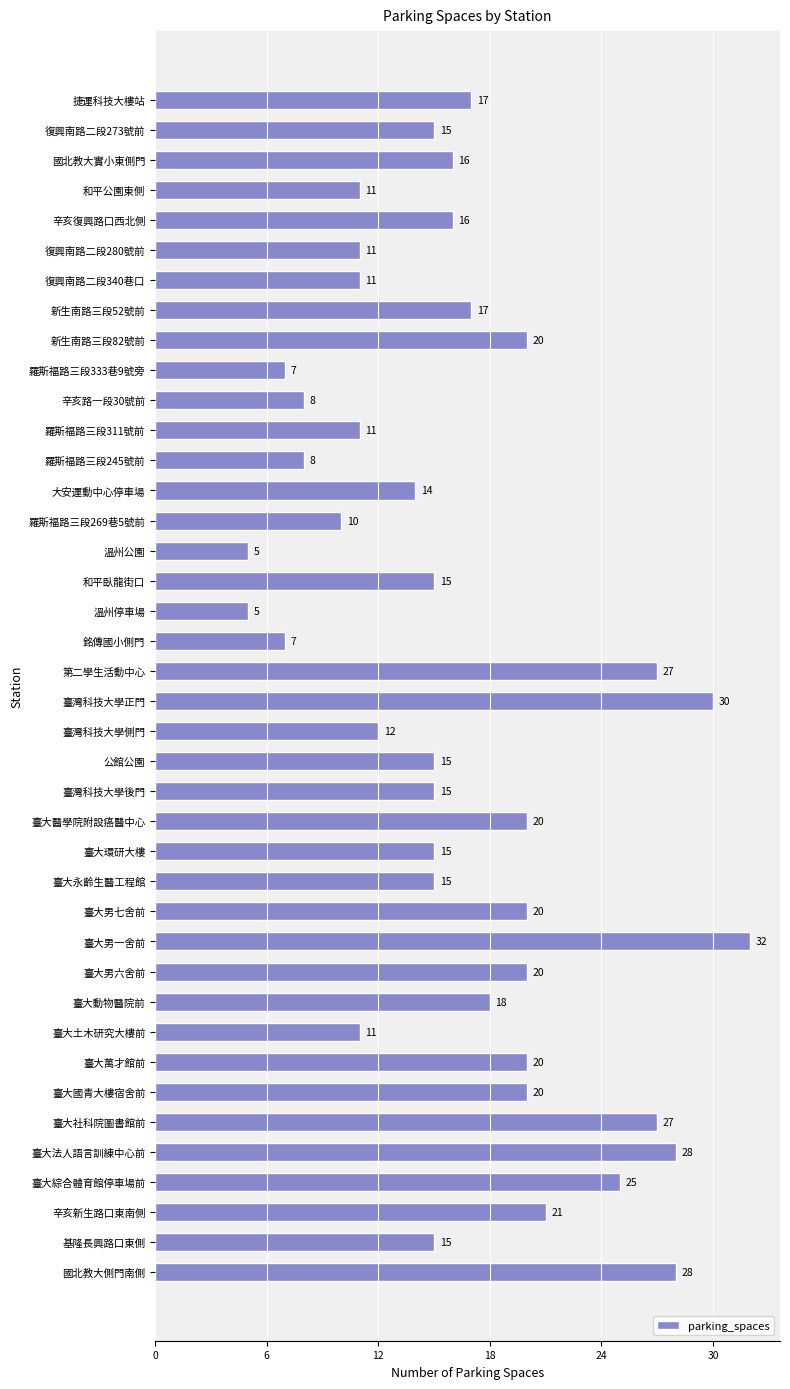

What is the change in value from 復興南路二段273號前 to 新生南路三段52號前?

+2